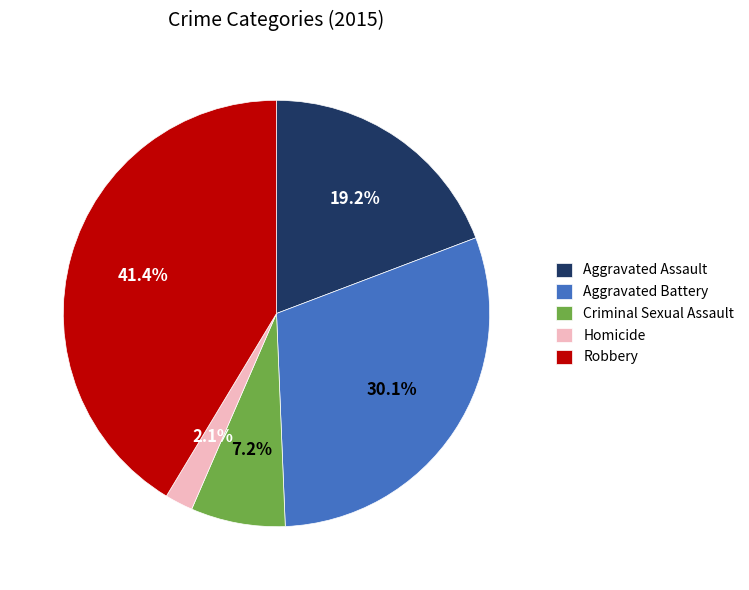

Which has a higher value, Aggravated Assault or Homicide?

Aggravated Assault